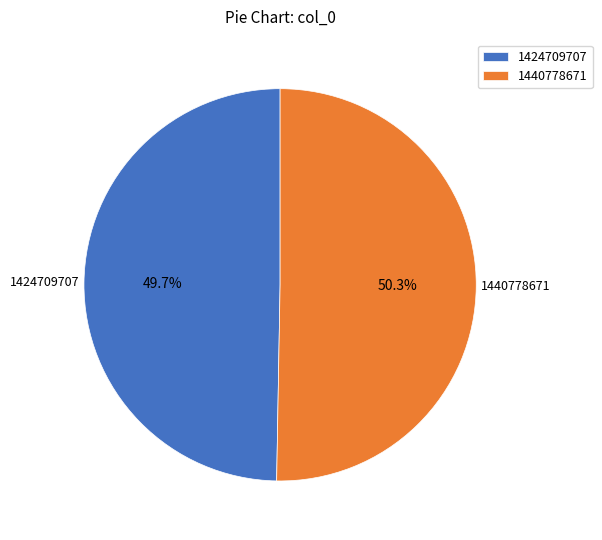

Which has a higher value, 1440778671 or 1424709707?

1440778671